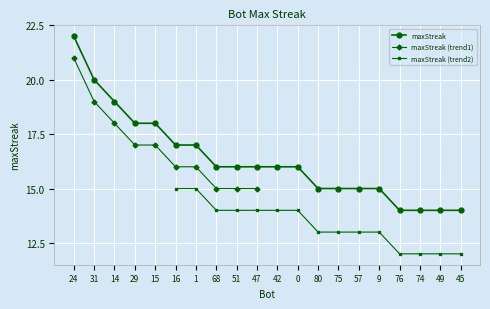

At which category does the chart reach its minimum across all series?

76